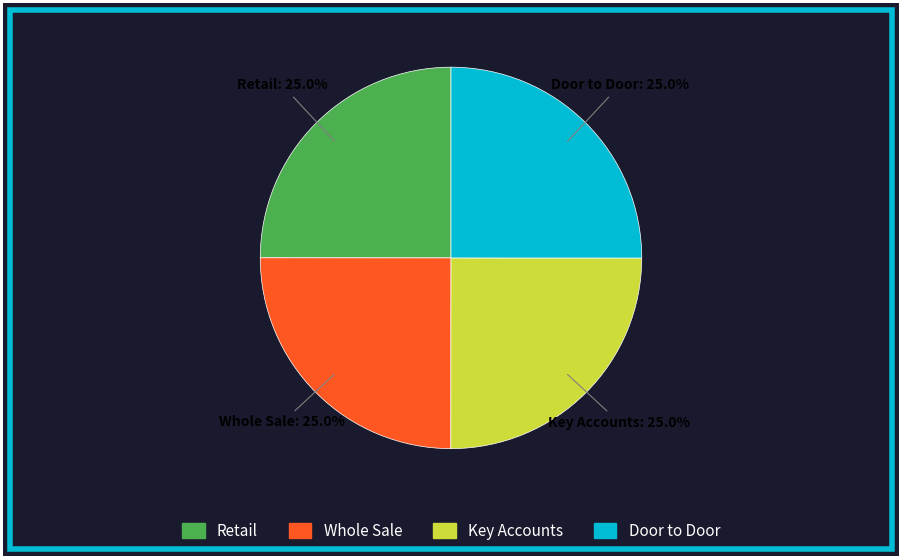

To the nearest percent, what is the average slice percentage?

25%